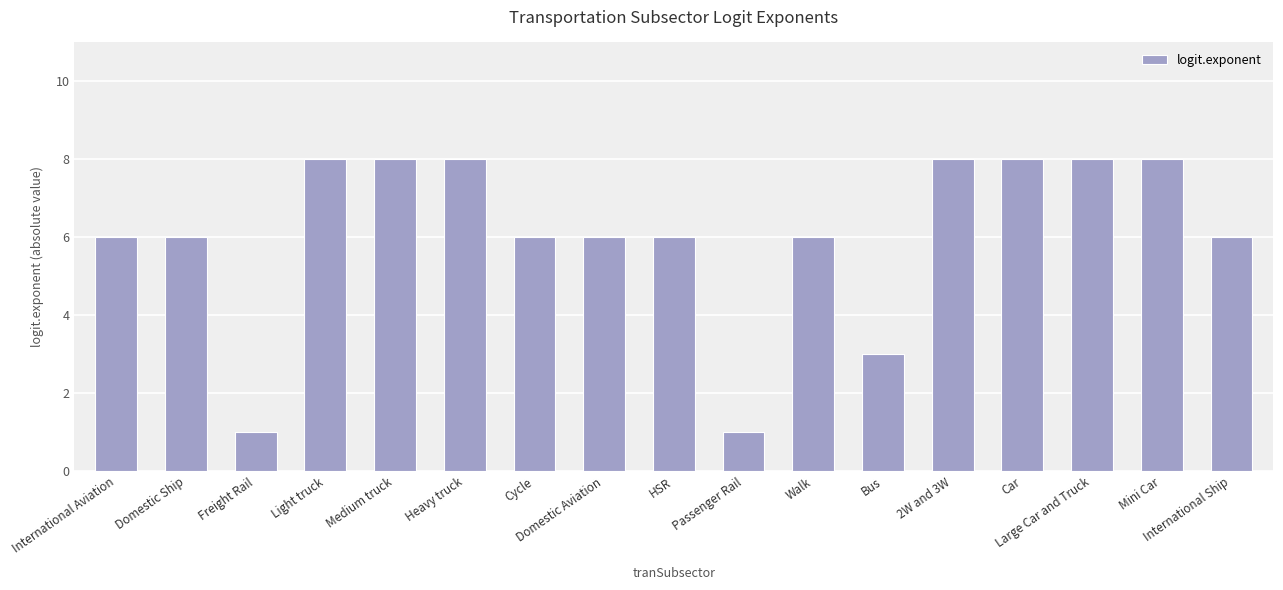

What is the maximum value shown in the chart?

8